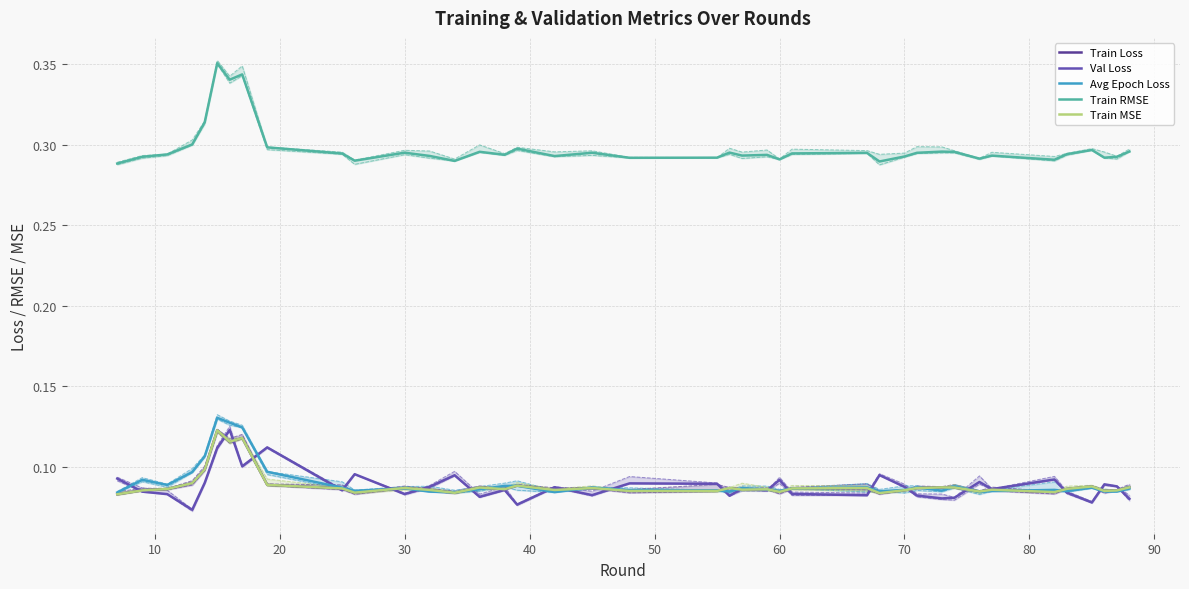

The value of Train MSE at 18 is 0.1. True or false?

True